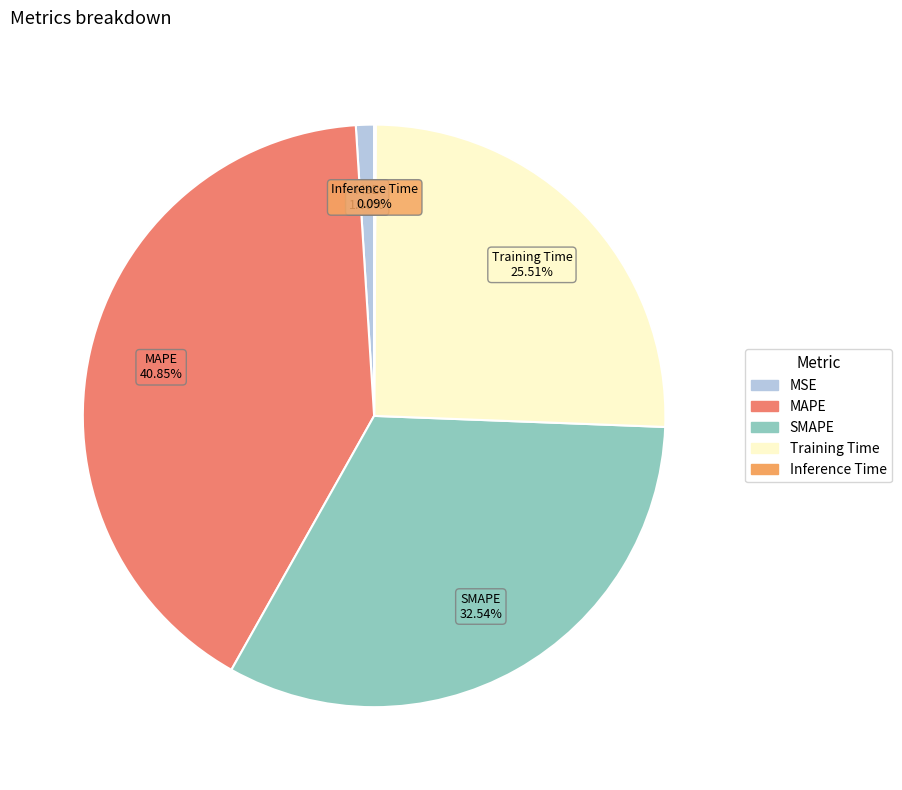

Is there a majority slice in this chart?

No